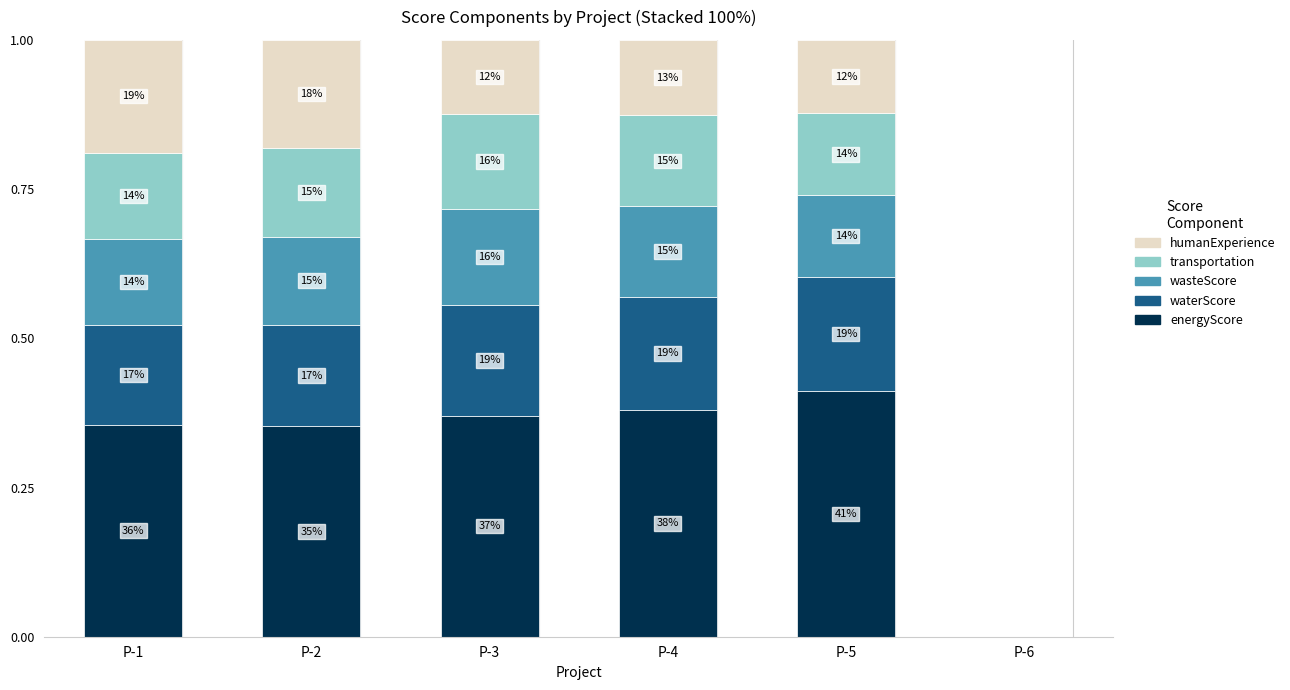

The humanExperience series shows 0.0 at P-5. True or false?

False